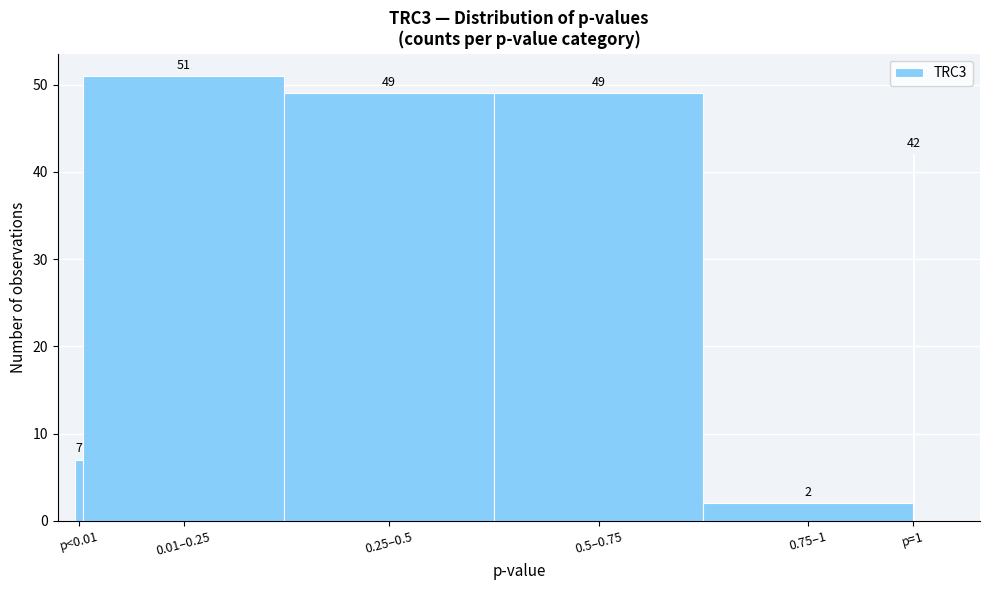

Reading left to right, extract all data points from this chart.

p<0.01=7	0.01–0.25=51	0.25–0.5=49	0.5–0.75=49	0.75–1=2	p=1=42